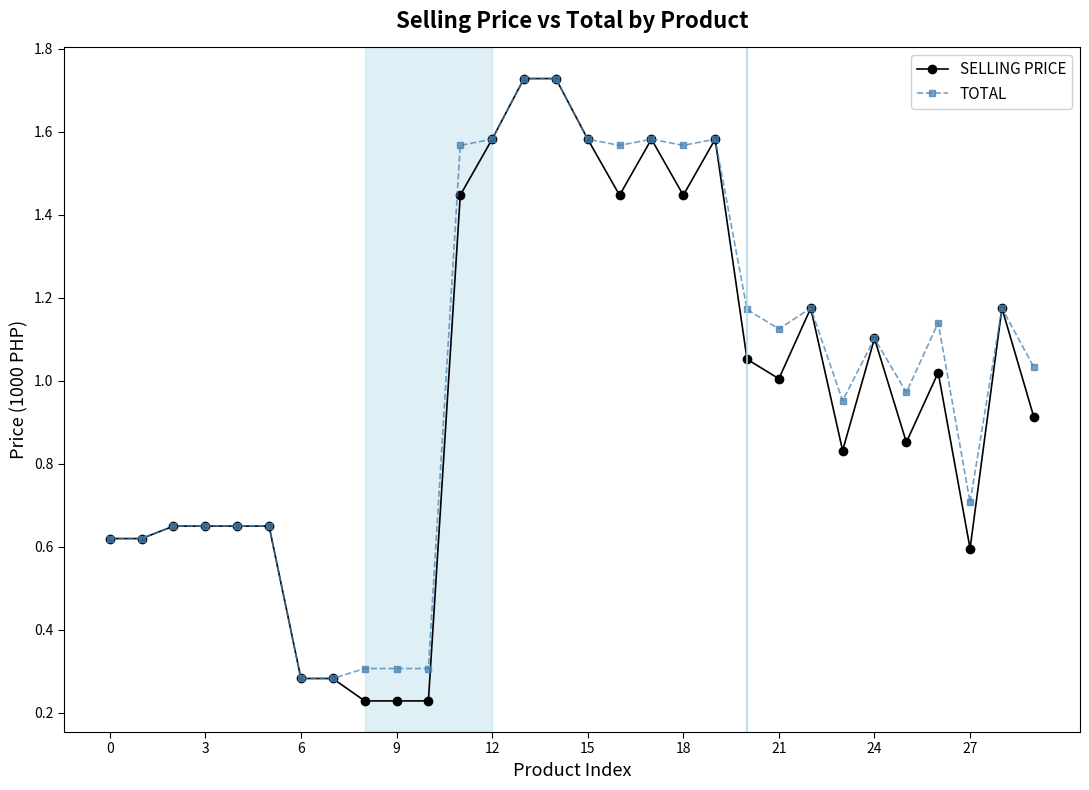

Which series has the widest spread of values?

SELLING PRICE